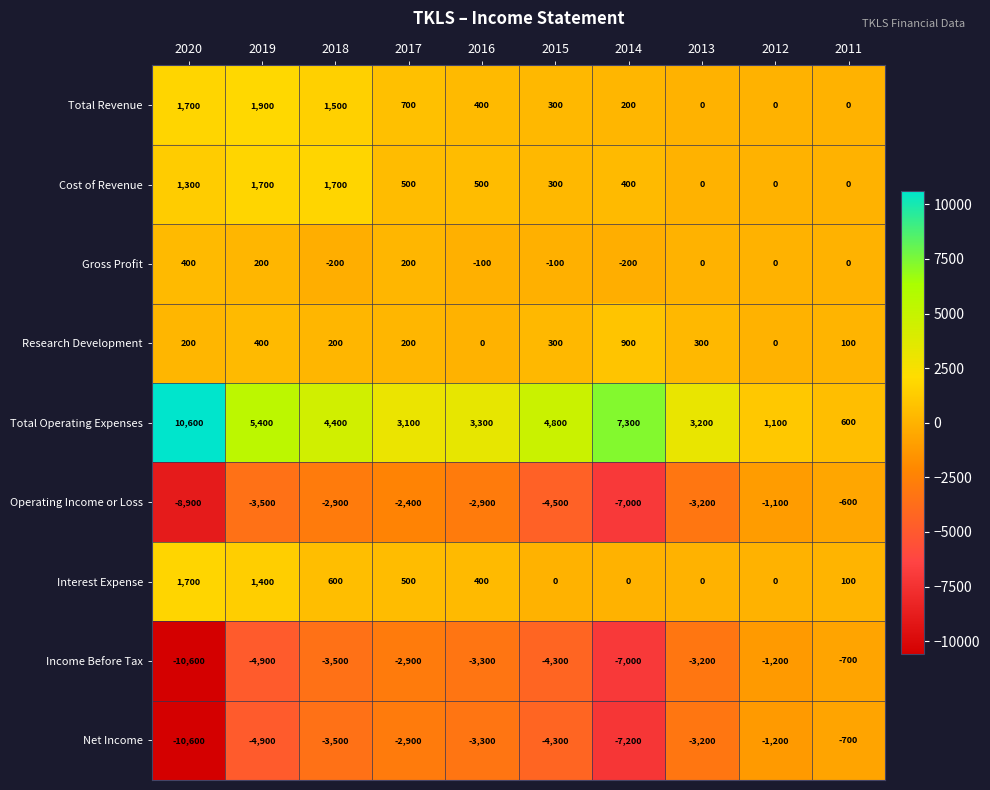

At which label does Cost of Revenue first exceed 500?

2020